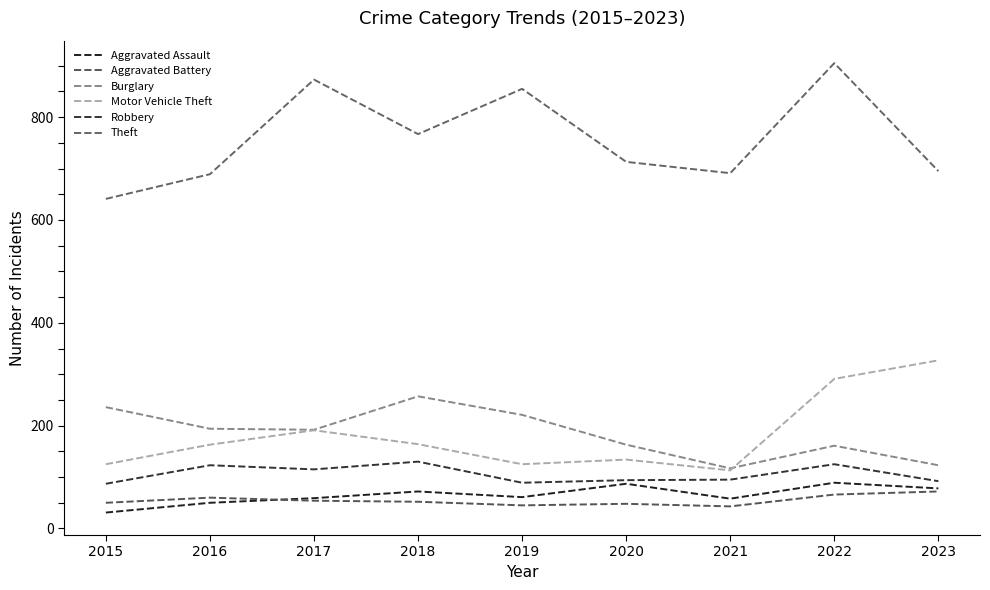

What is the difference between the maximum and second lowest values in the Theft series?

216